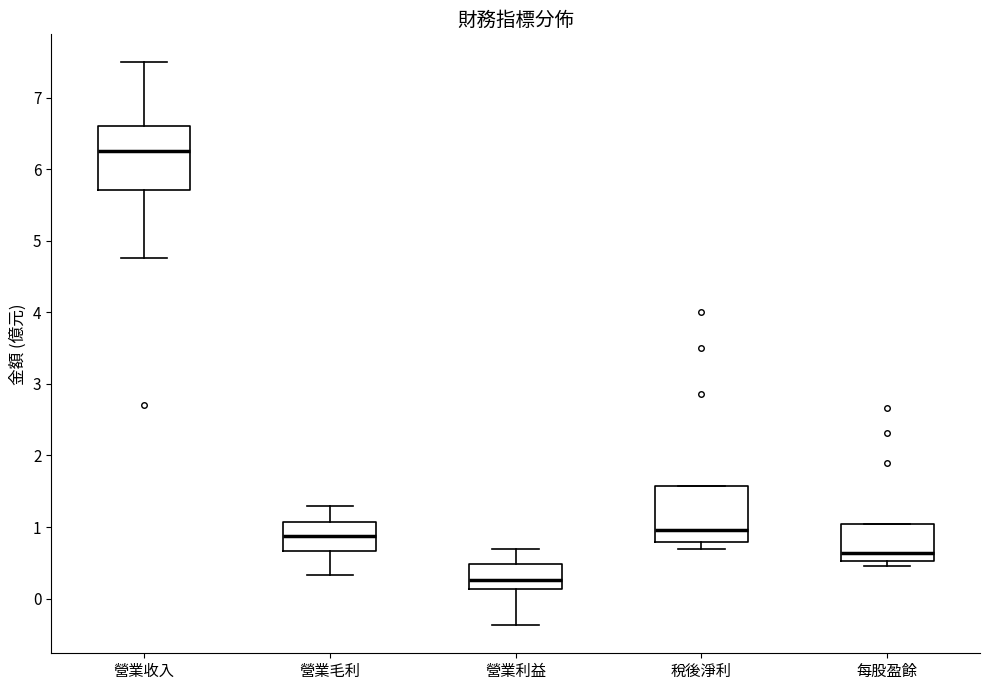

Where is the lower edge of the box for 每股盈餘 on the y-axis? The values are not printed on the chart, so give them approximately, as read against the axis.

0.5